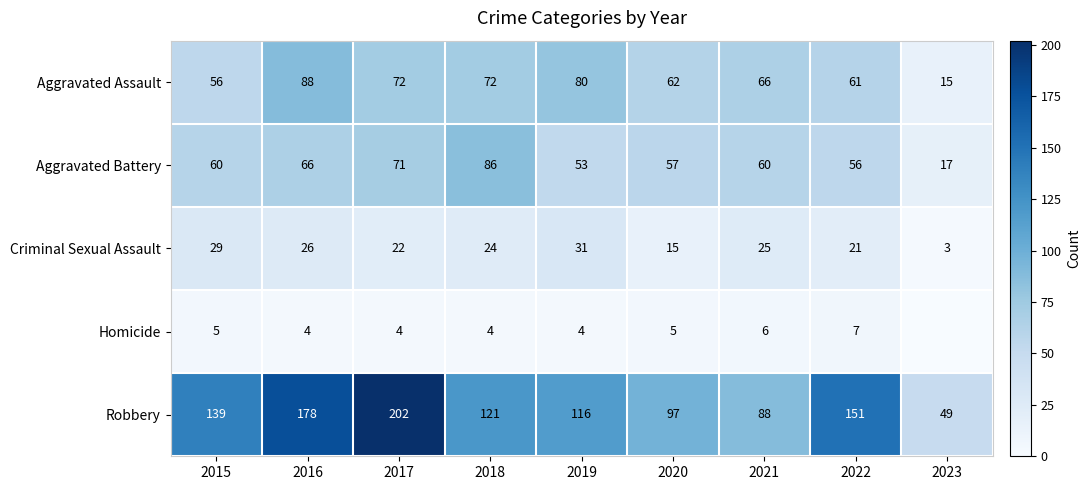

The value of Aggravated Assault at 2019 is 80. True or false?

True